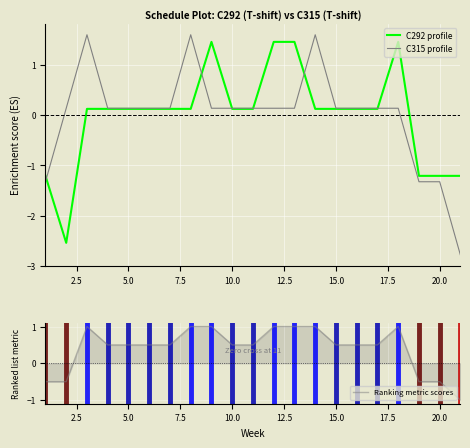

The value of C315 profile at 20.0 is -1.3. True or false?

True